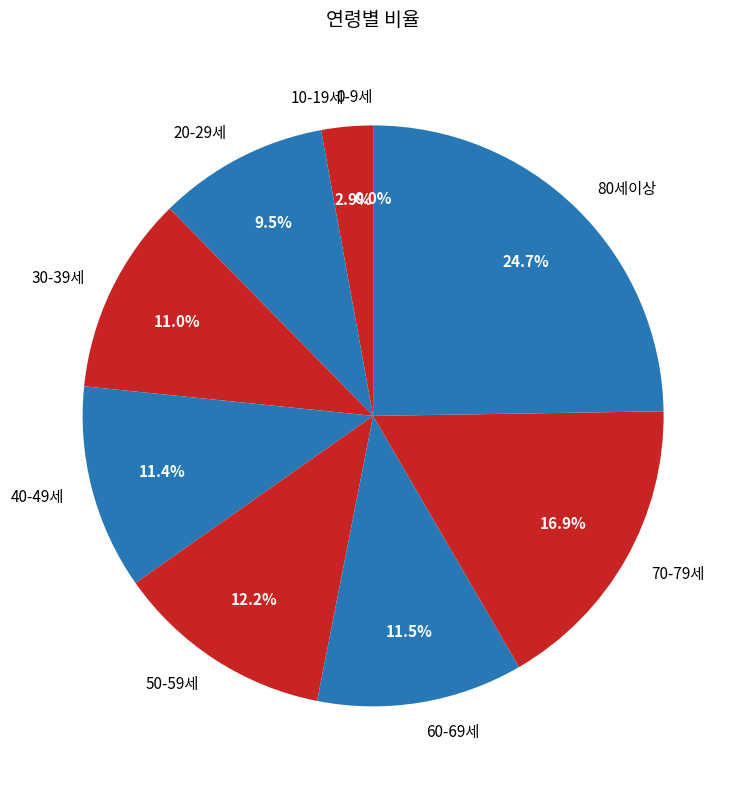

True or false: 40-49세 accounts for 1% of the total.

False